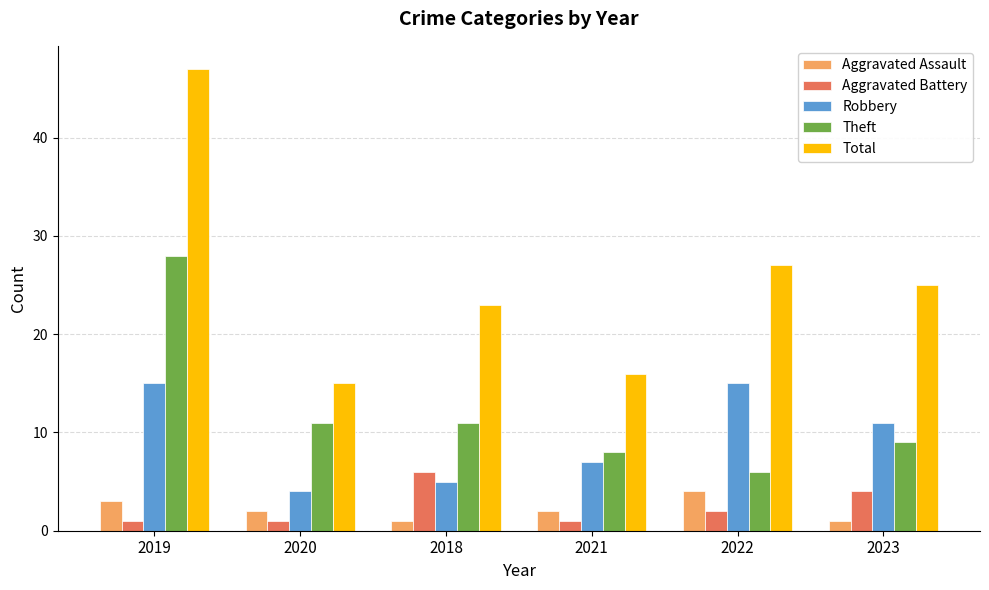

Which category has the highest value across all series?

2019